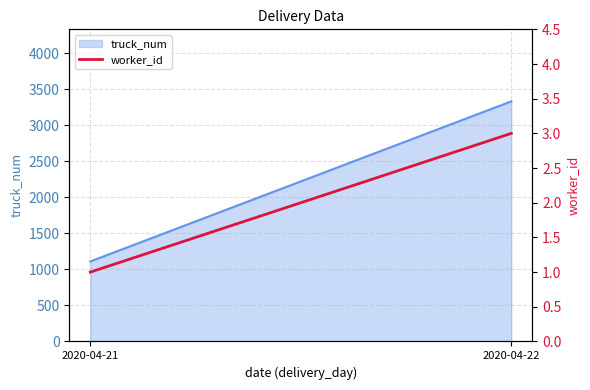

Which category has the lowest value across all series?

2020-04-21